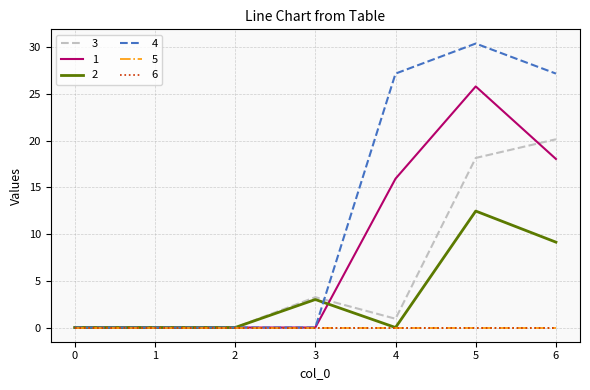

Between which two adjacent categories do 3 and 1 first intersect?

3 and 4